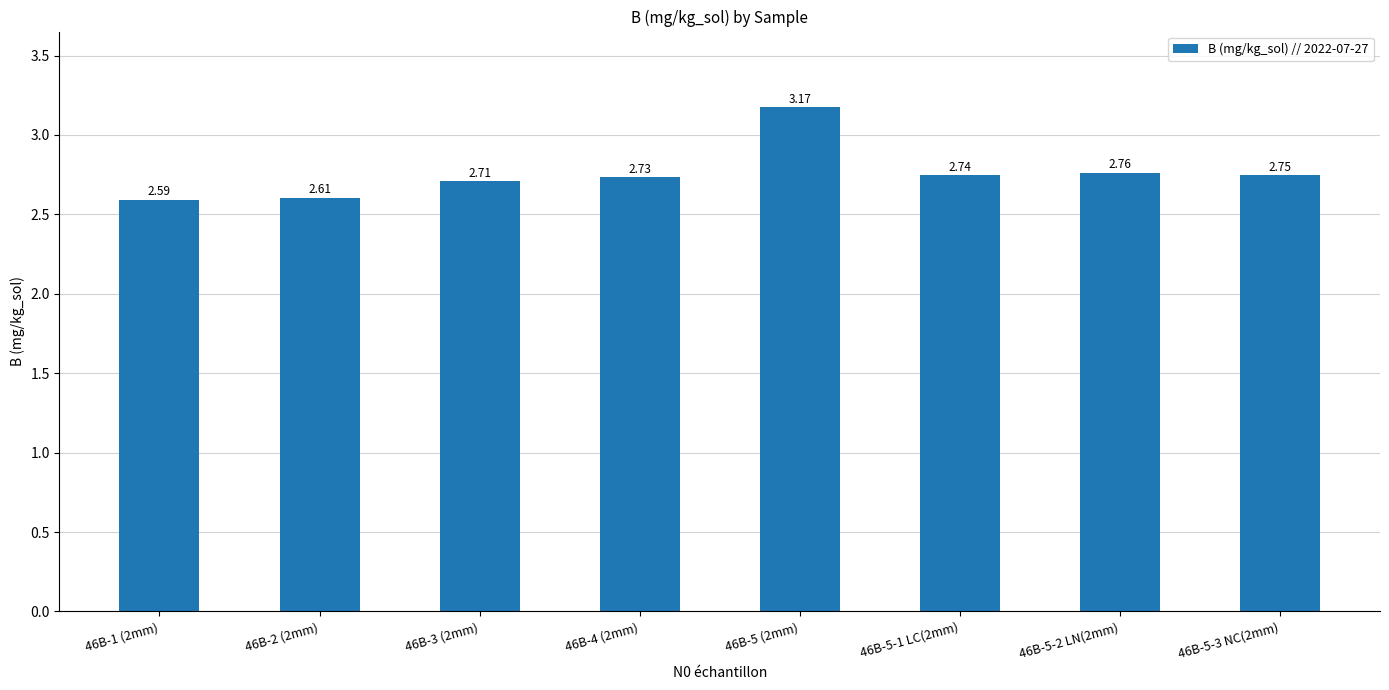

What is the ratio of the value at 46B-3 (2mm) to the value at 46B-1 (2mm)?

1.0